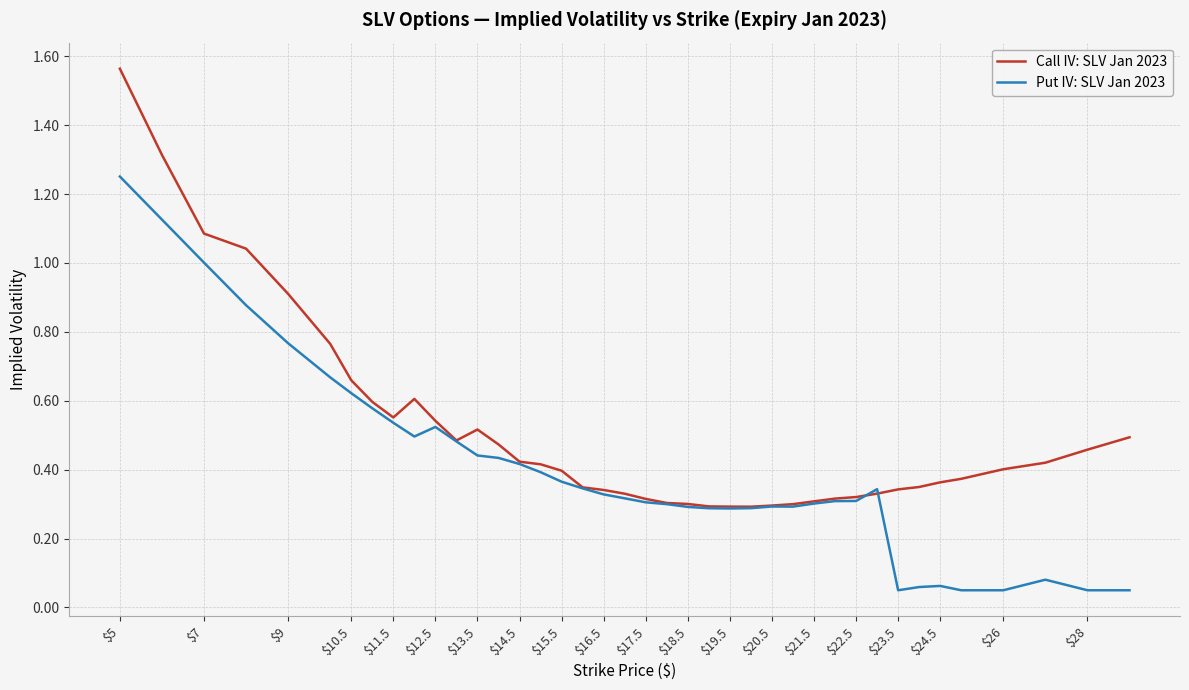

List the series in order of their overall mean, highest first.

Call IV: SLV Jan 2023, Put IV: SLV Jan 2023